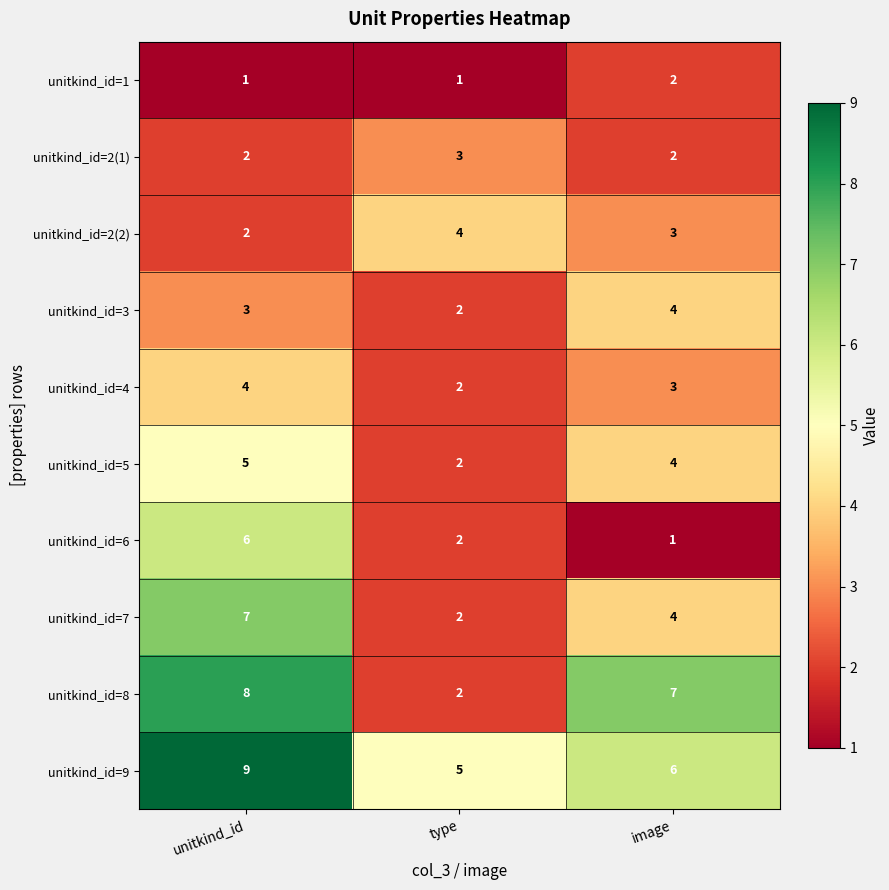

Reading right to left, transcribe all the data shown in this chart.

unitkind_id=1: 2	1	1
unitkind_id=2(1): 2	3	2
unitkind_id=2(2): 3	4	2
unitkind_id=3: 4	2	3
unitkind_id=4: 3	2	4
unitkind_id=5: 4	2	5
unitkind_id=6: 1	2	6
unitkind_id=7: 4	2	7
unitkind_id=8: 7	2	8
unitkind_id=9: 6	5	9